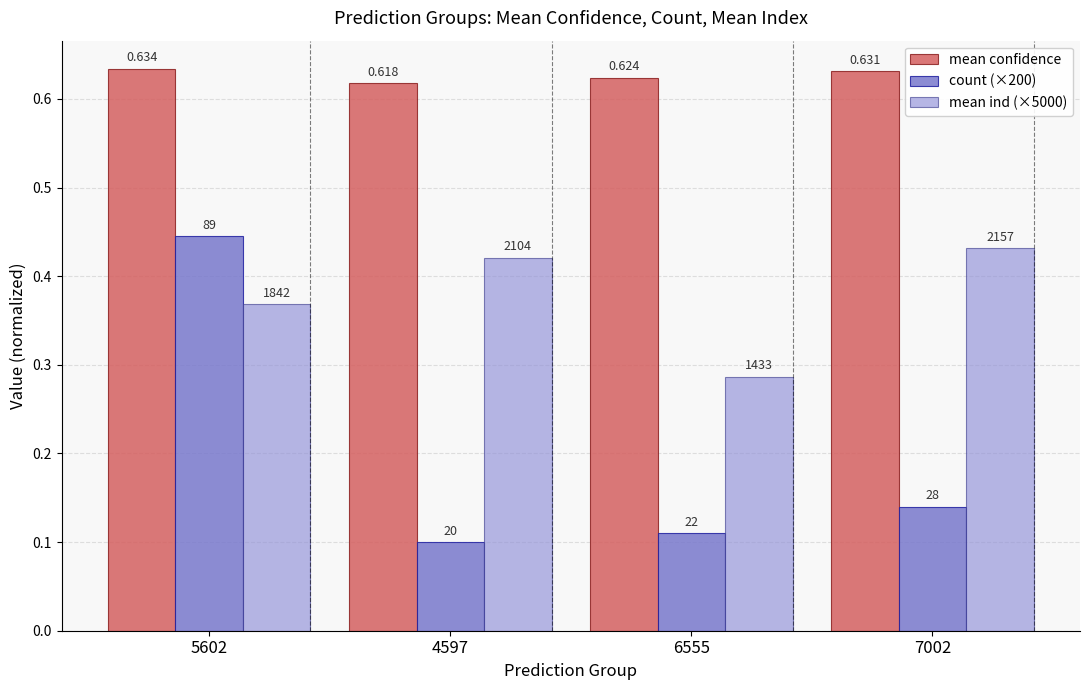

How many bars are there in total?

12